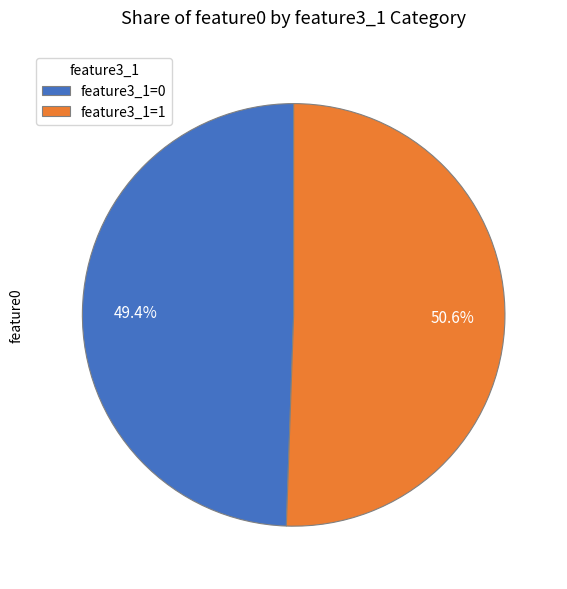

What portion of the pie excludes feature3_1=0?

50.6%